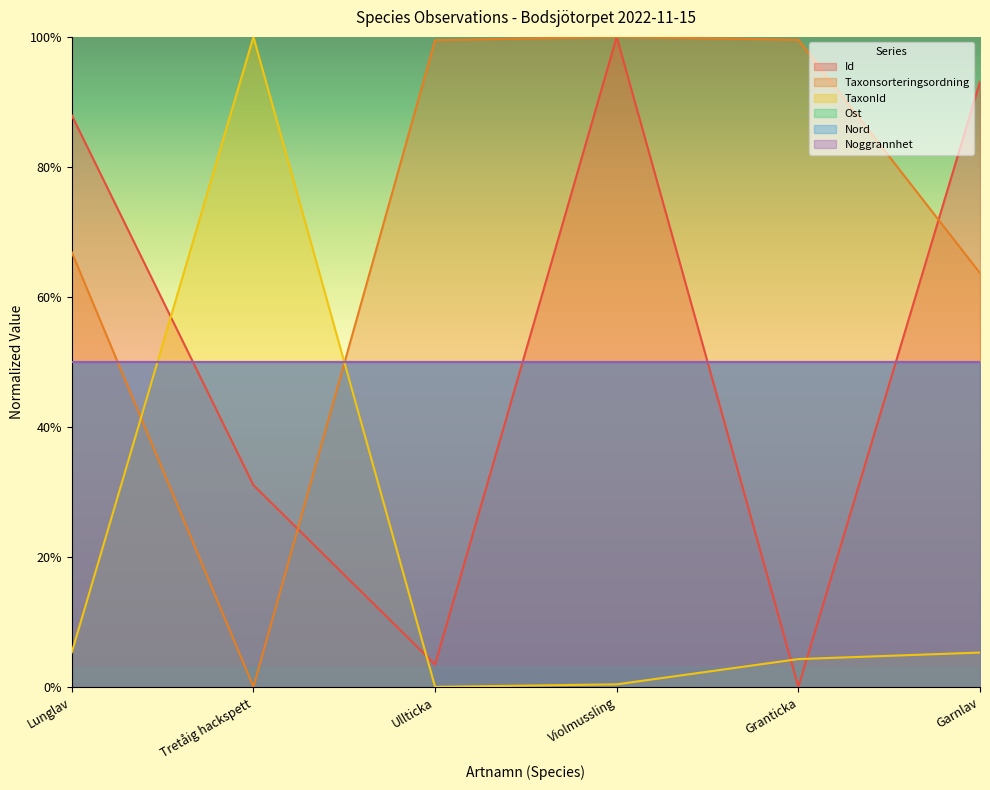

Which label corresponds to the largest value in the chart?

Violmussling